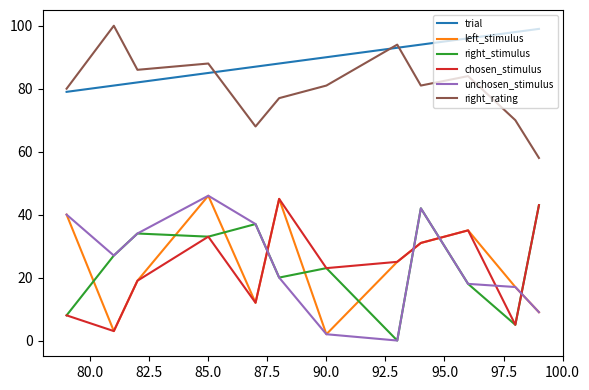

Reading right to left, what are all the values shown in this chart?

trial: 99	98	96	94	93	90	88	87	85	82	81	79
left_stimulus: 9	17	35	31	25	2	45	12	46	19	3	40
right_stimulus: 43	5	18	42	0	23	20	37	33	34	27	8
chosen_stimulus: 43	5	35	31	25	23	45	12	33	19	3	8
unchosen_stimulus: 9	17	18	42	0	2	20	37	46	34	27	40
right_rating: 58	70	84	81	94	81	77	68	88	86	100	80